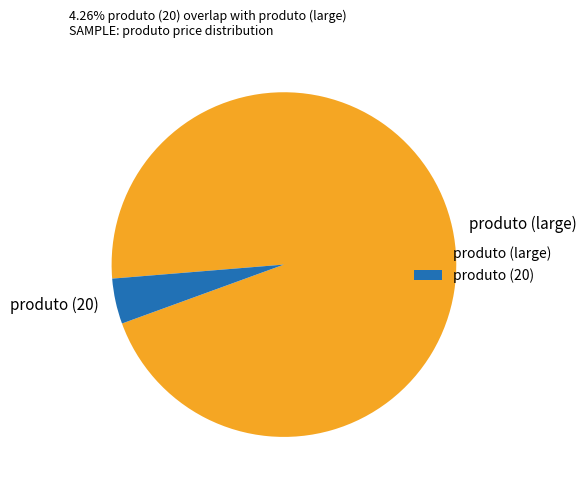

Combined, do produto (20) and produto (large) account for over 50%?

Yes